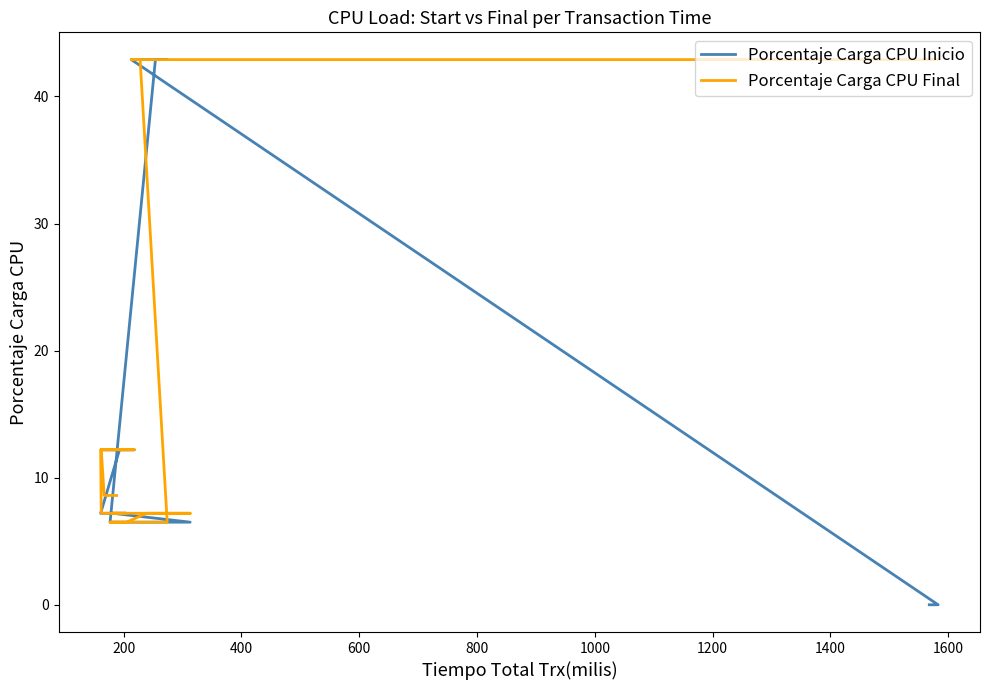

What is the sum of all Porcentaje Carga CPU Inicio values?

294.6